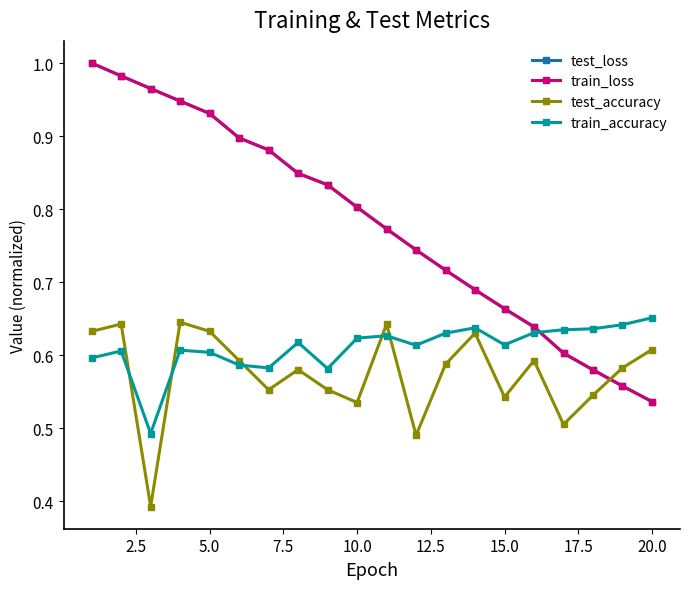

At how many categories does at least one series exceed 0?

20